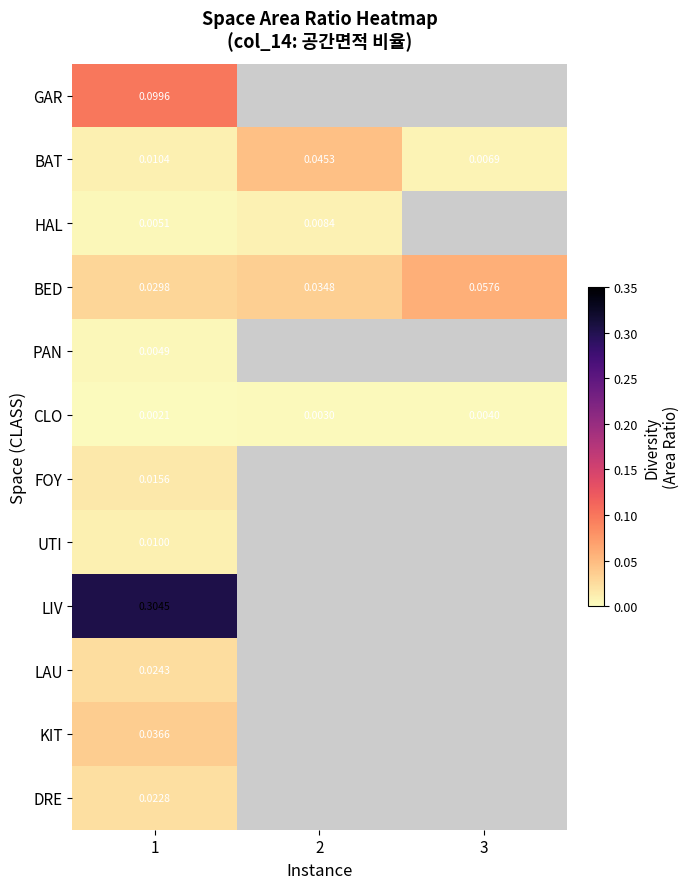

List the series in order of their peak value, highest first.

LIV, GAR, BED, BAT, KIT, LAU, DRE, FOY, UTI, HAL, PAN, CLO